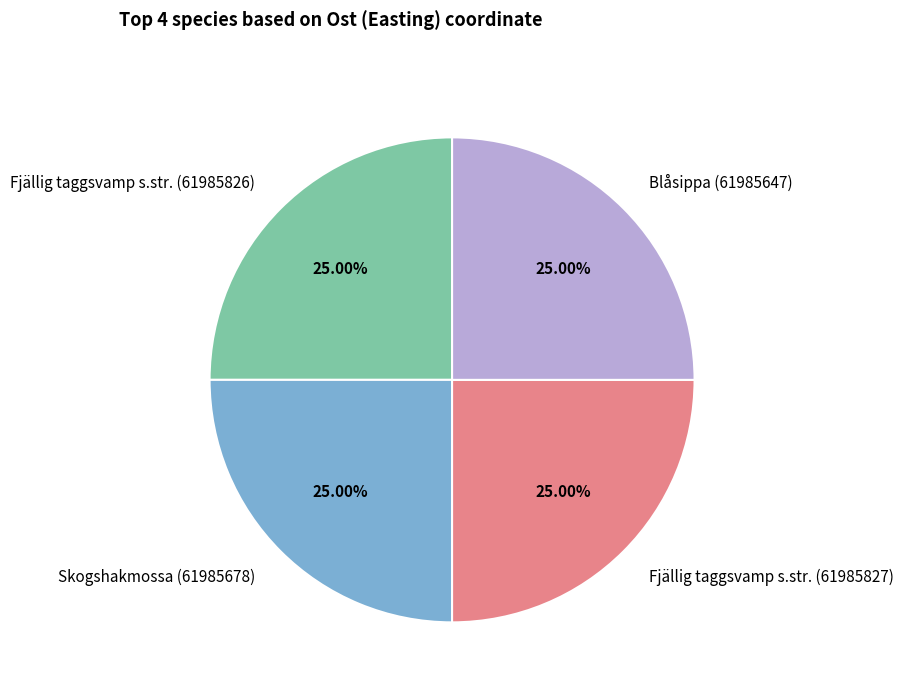

To the nearest percent, what is the combined percentage of Fjällig taggsvamp s.str. (61985826) and Skogshakmossa (61985678)?

50%